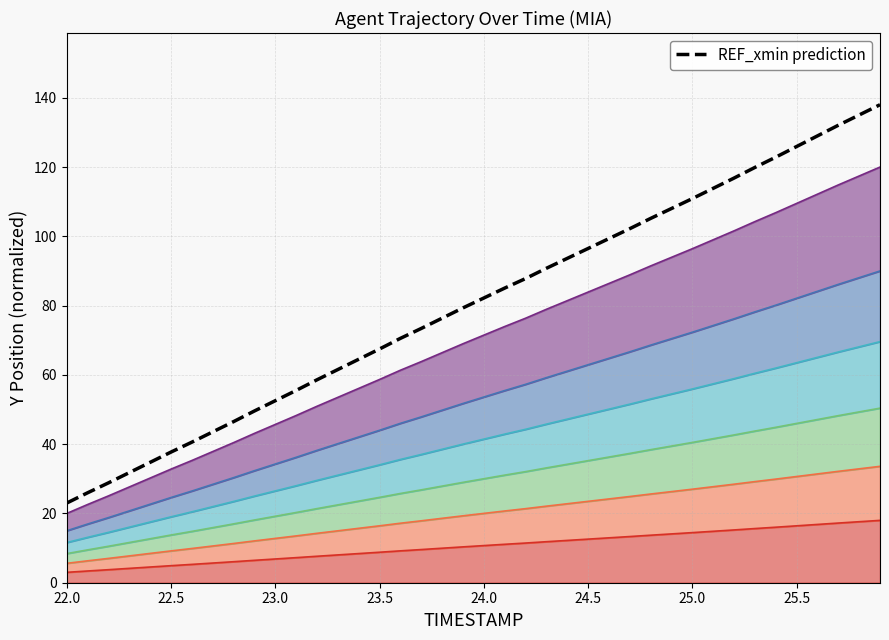

What is the maximum value shown in the chart?

138.0